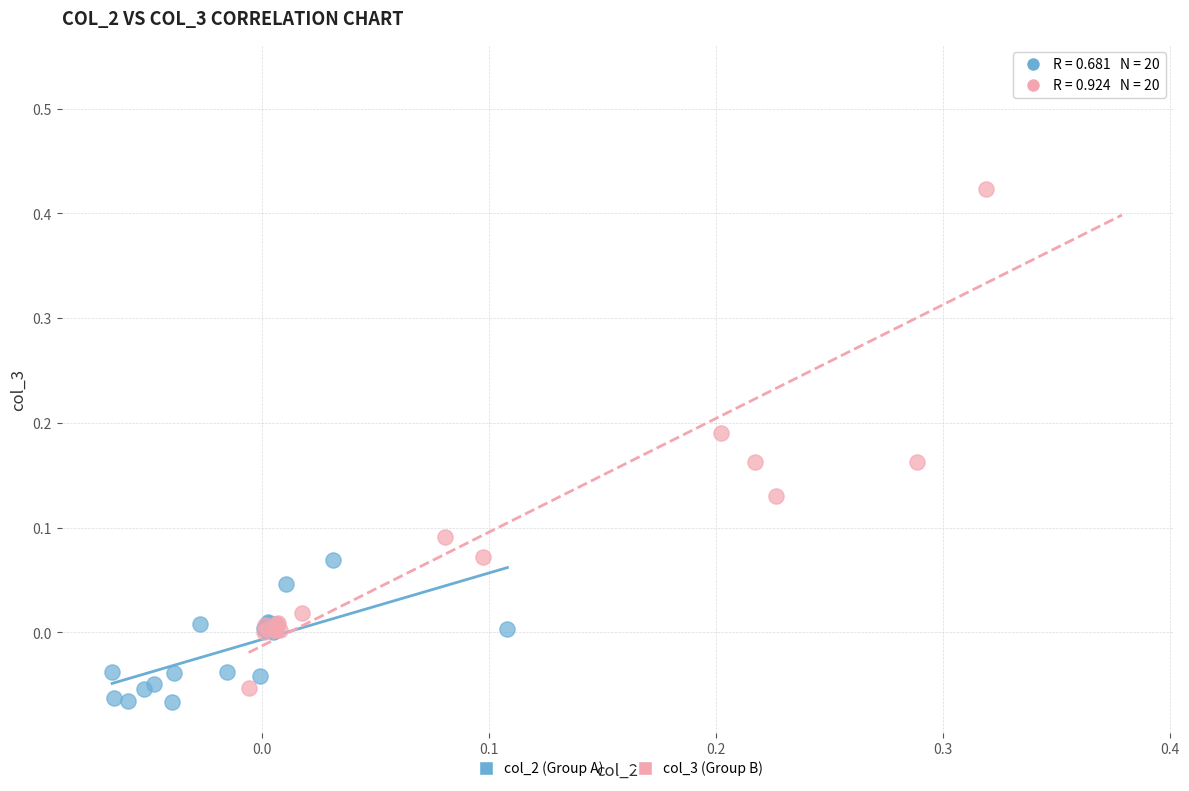

Which series contains the highest Y value?

col_3 (Group B)